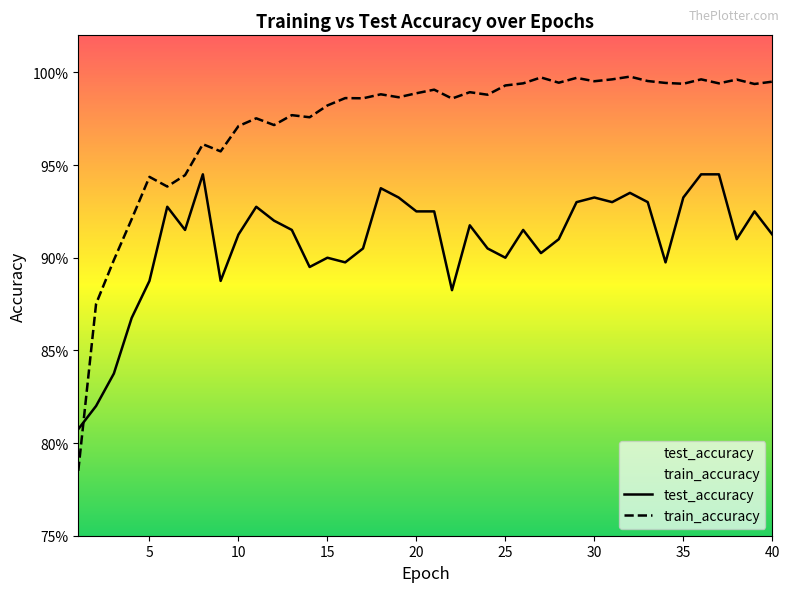

What is the difference between the maximum and minimum values in the train_accuracy series?

0.2